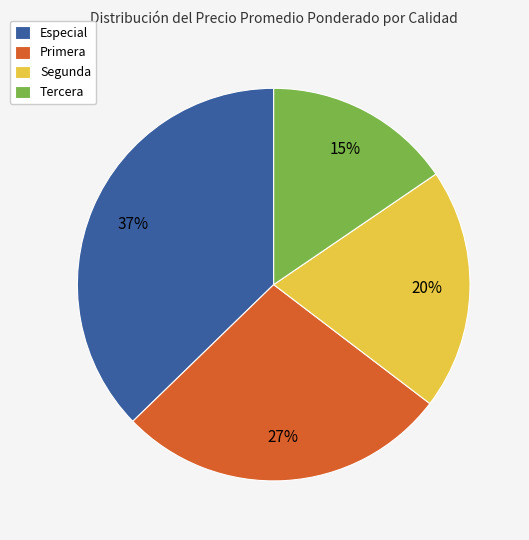

To the nearest percent, what is the difference between the largest and smallest slice percentages?

22%